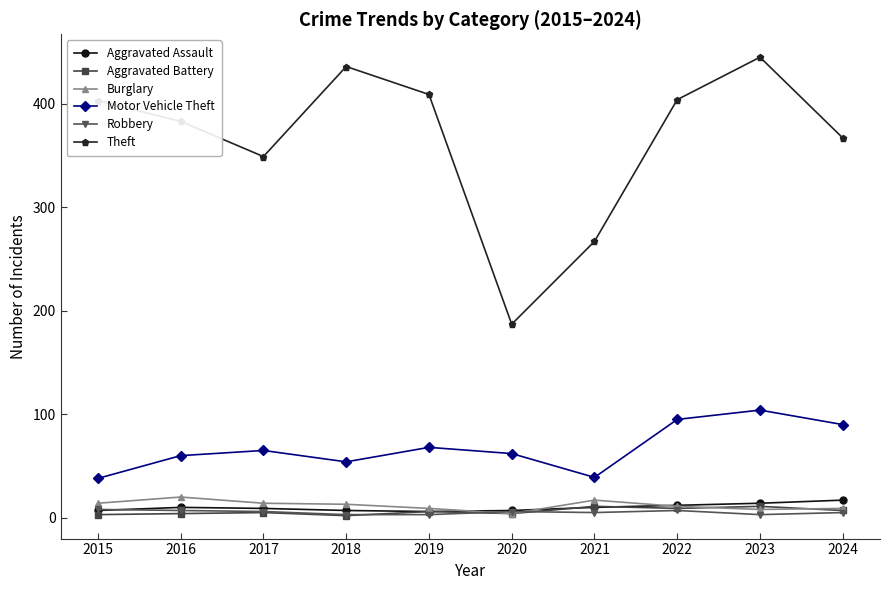

True or false: Theft and Aggravated Battery cross at least once.

False